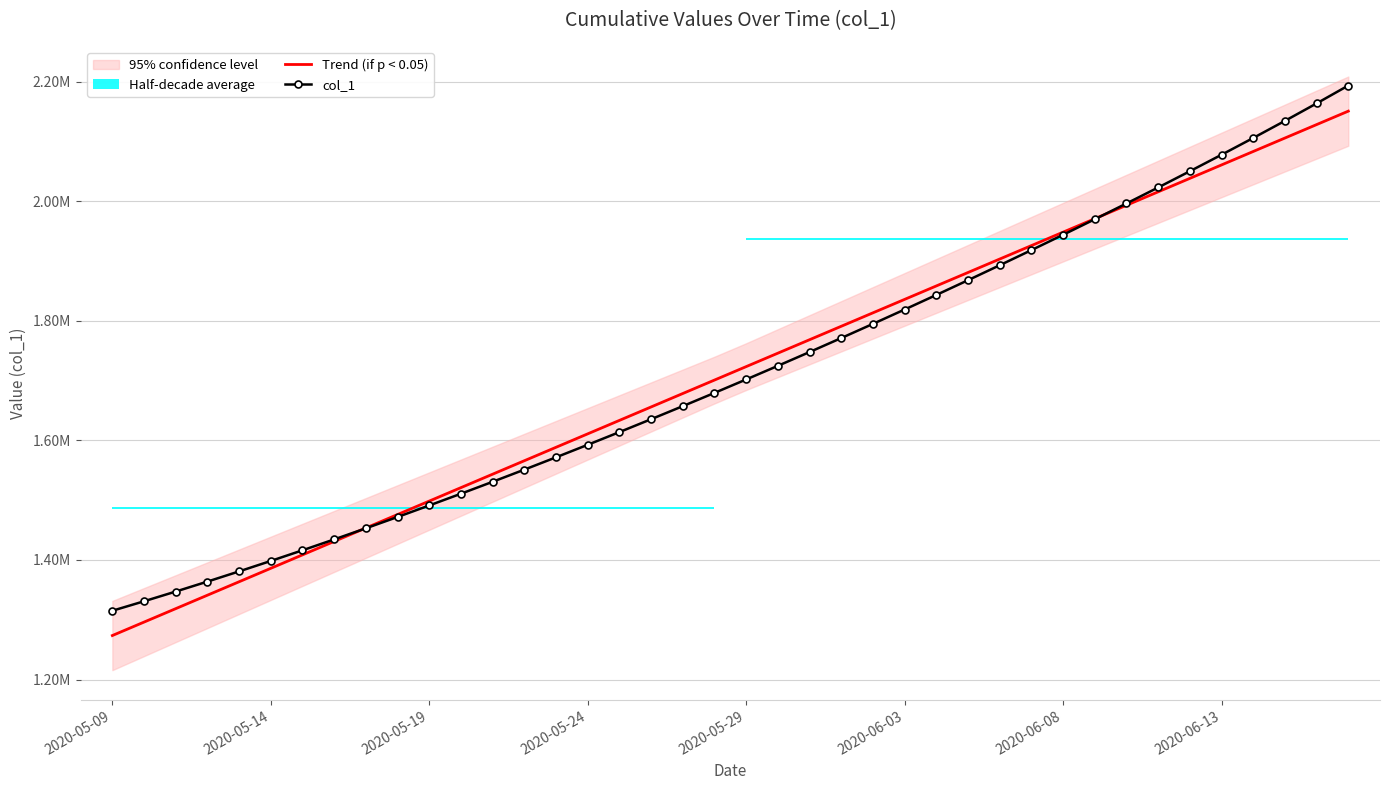

What position from the left is 27?

28